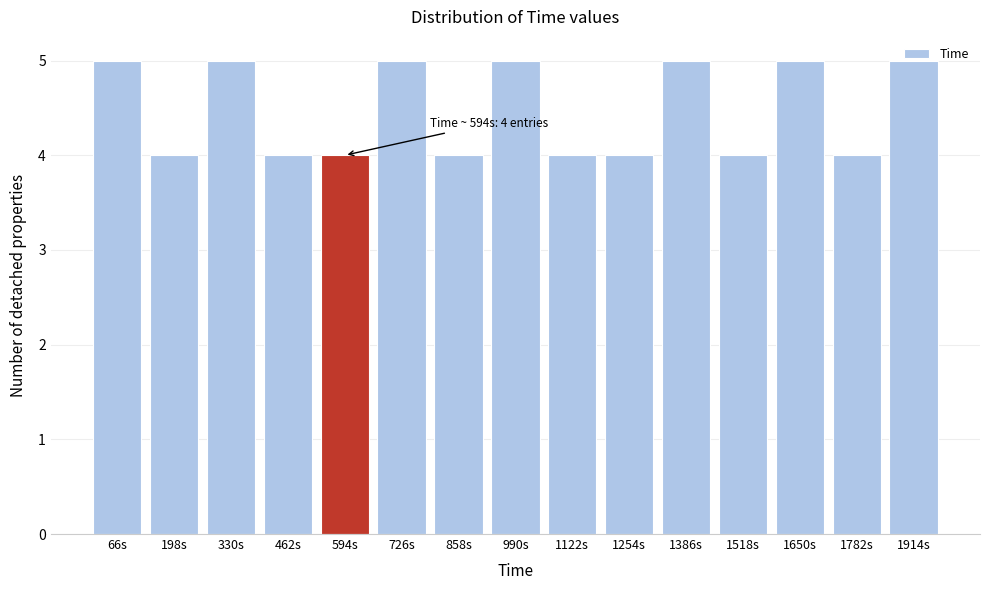

What is the maximum value shown in the chart?

5